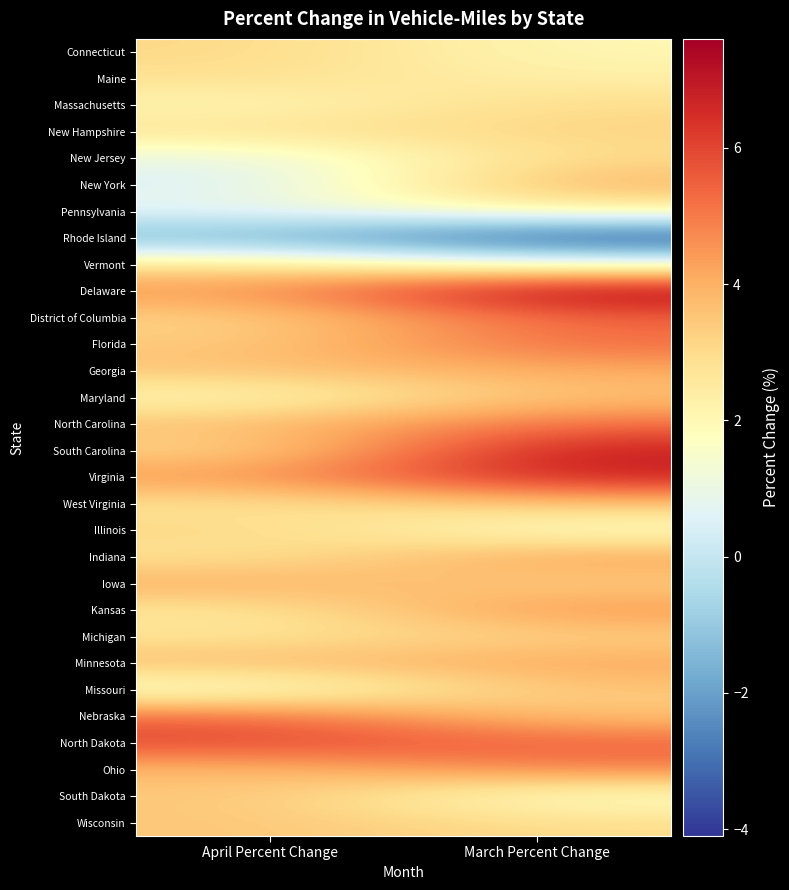

Reading left to right, transcribe all the data shown in this chart.

Connecticut: April Percent Change=3.1	March Percent Change=2.0
Maine: April Percent Change=2.9	March Percent Change=2.3
Massachusetts: April Percent Change=2.0	March Percent Change=3.0
New Hampshire: April Percent Change=2.8	March Percent Change=3.2
New Jersey: April Percent Change=0.9	March Percent Change=3.0
New York: April Percent Change=0.4	March Percent Change=4.0
Pennsylvania: April Percent Change=0.9	March Percent Change=2.3
Rhode Island: April Percent Change=-1.7	March Percent Change=-4.1
Vermont: April Percent Change=2.8	March Percent Change=1.3
Delaware: April Percent Change=4.5	March Percent Change=7.6
District of Columbia: April Percent Change=3.1	March Percent Change=5.4
Florida: April Percent Change=3.4	March Percent Change=5.3
Georgia: April Percent Change=3.6	March Percent Change=4.1
Maryland: April Percent Change=1.9	March Percent Change=3.6
North Carolina: April Percent Change=3.7	March Percent Change=5.2
South Carolina: April Percent Change=3.0	March Percent Change=6.9
Virginia: April Percent Change=4.5	March Percent Change=6.8
West Virginia: April Percent Change=2.7	March Percent Change=3.6
Illinois: April Percent Change=3.2	March Percent Change=1.5
Indiana: April Percent Change=2.7	March Percent Change=4.4
Iowa: April Percent Change=4.1	March Percent Change=3.2
Kansas: April Percent Change=2.6	March Percent Change=4.6
Michigan: April Percent Change=2.7	March Percent Change=3.2
Minnesota: April Percent Change=3.8	March Percent Change=4.2
Missouri: April Percent Change=1.3	March Percent Change=3.5
Nebraska: April Percent Change=5.4	March Percent Change=3.5
North Dakota: April Percent Change=6.0	March Percent Change=5.5
Ohio: April Percent Change=3.7	March Percent Change=4.9
South Dakota: April Percent Change=3.5	March Percent Change=1.5
Wisconsin: April Percent Change=3.5	March Percent Change=3.0